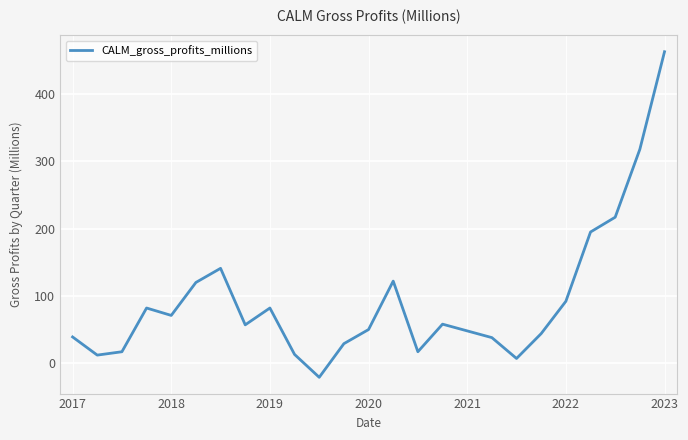

What is the greatest value displayed?

463